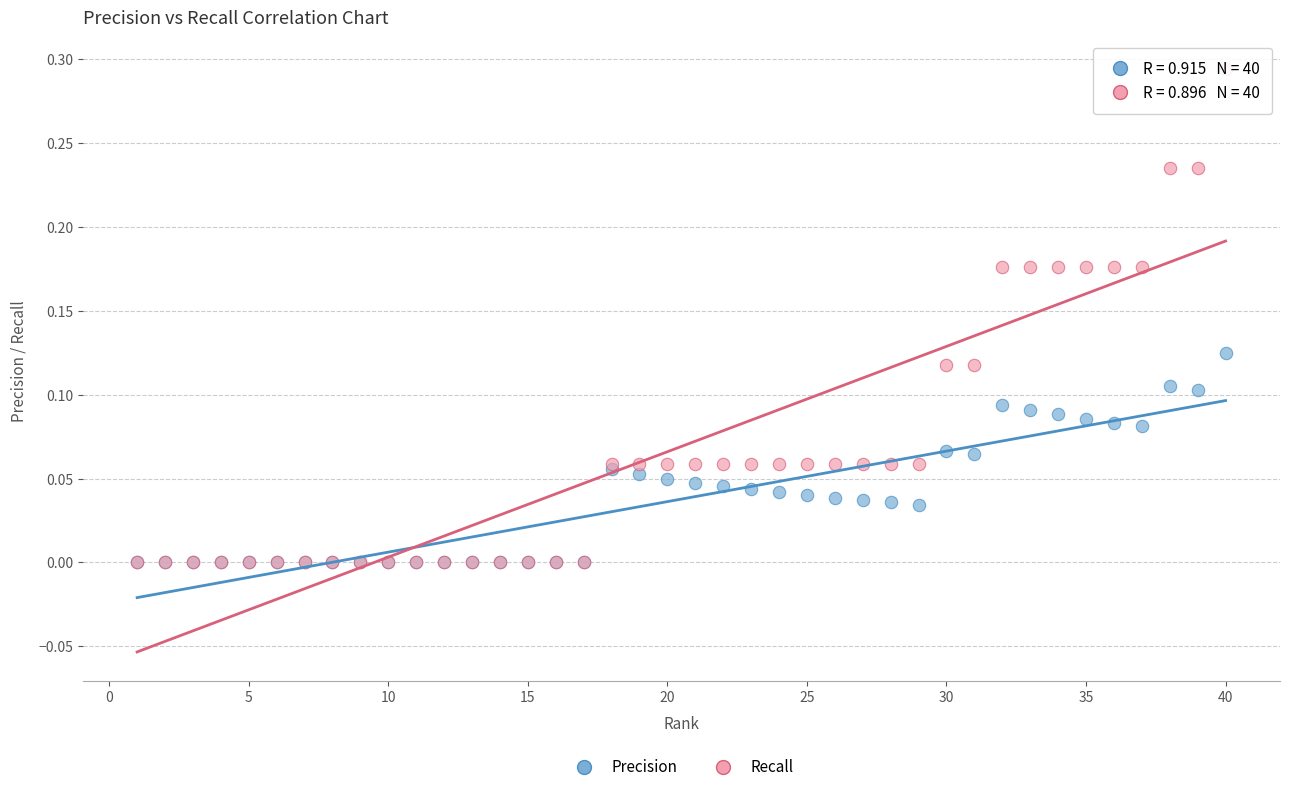

Which series has the widest spread of Y values?

Recall